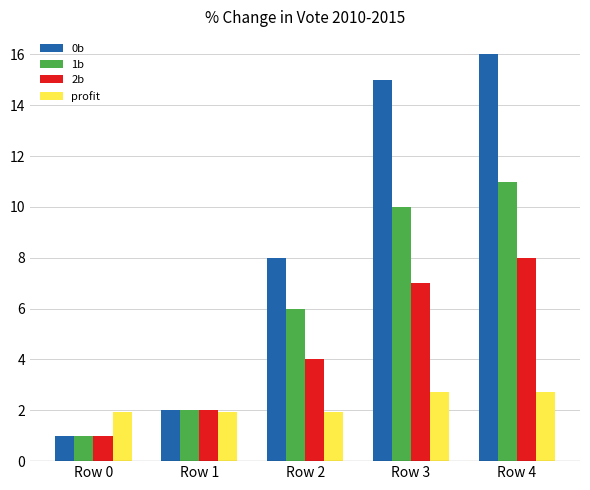

What is the value of the 0b bar at the 5th from the left?

16.0